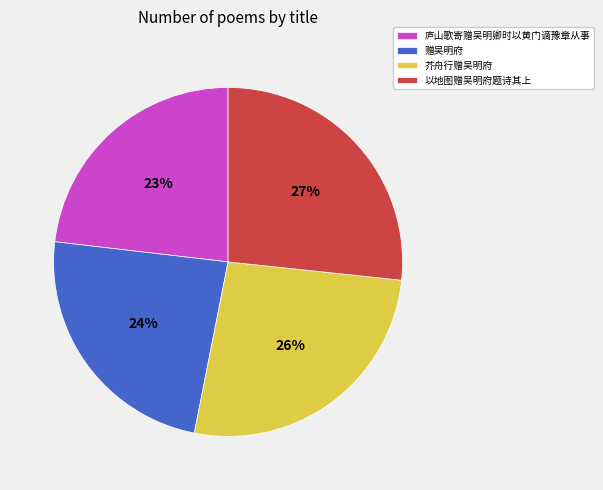

To the nearest percent, what is the average slice percentage?

25%